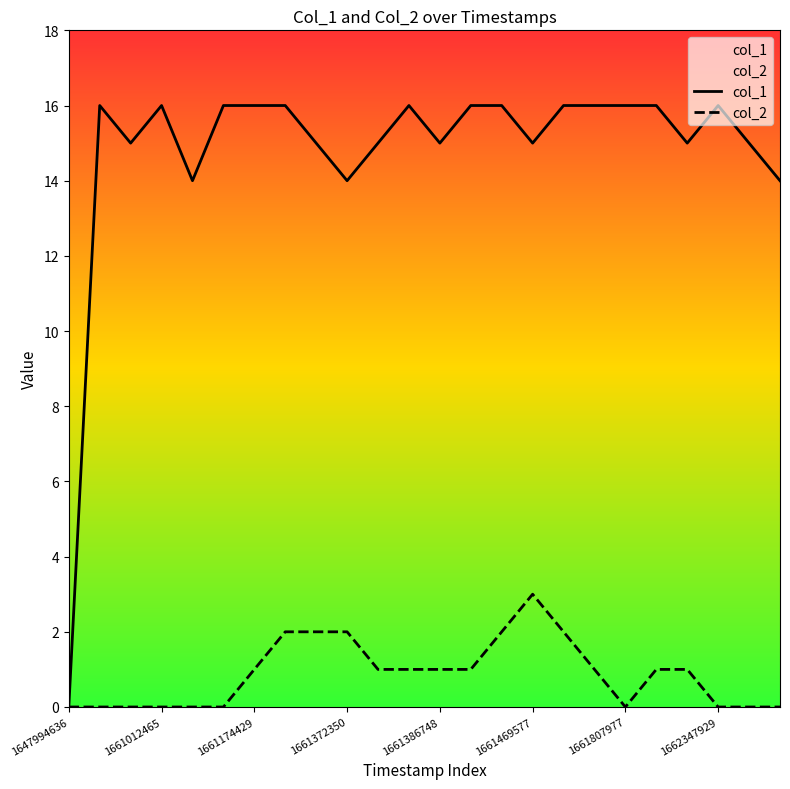

At 17, list the series in order from smallest to largest.

col_2, col_1